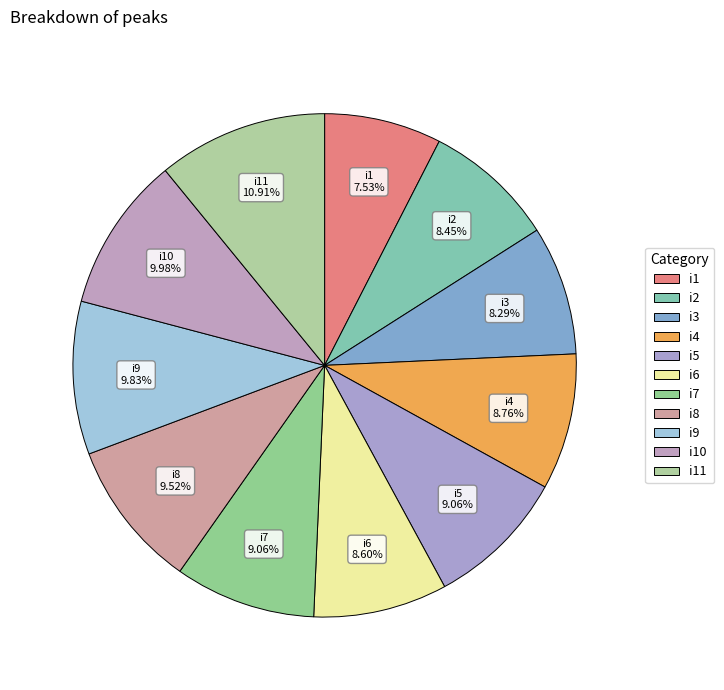

Is there any slice that represents more than half of the pie?

No